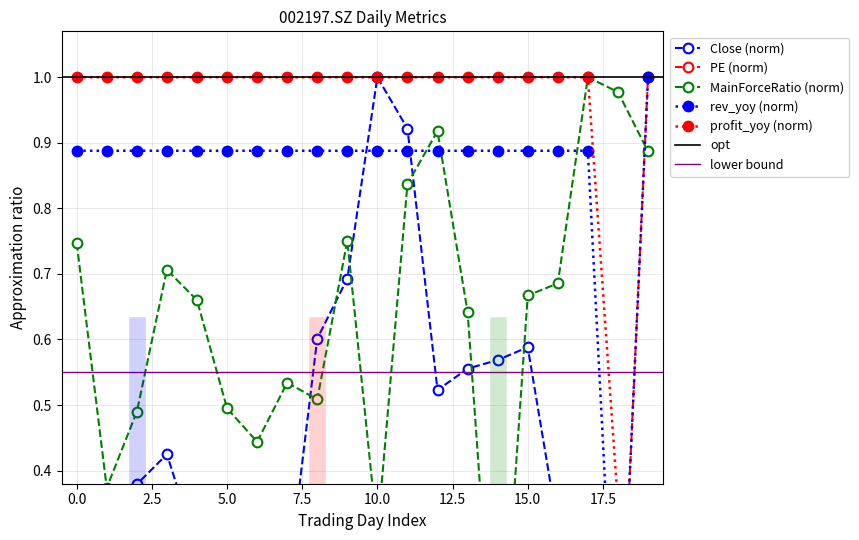

What is the average value of the Close series?

0.4